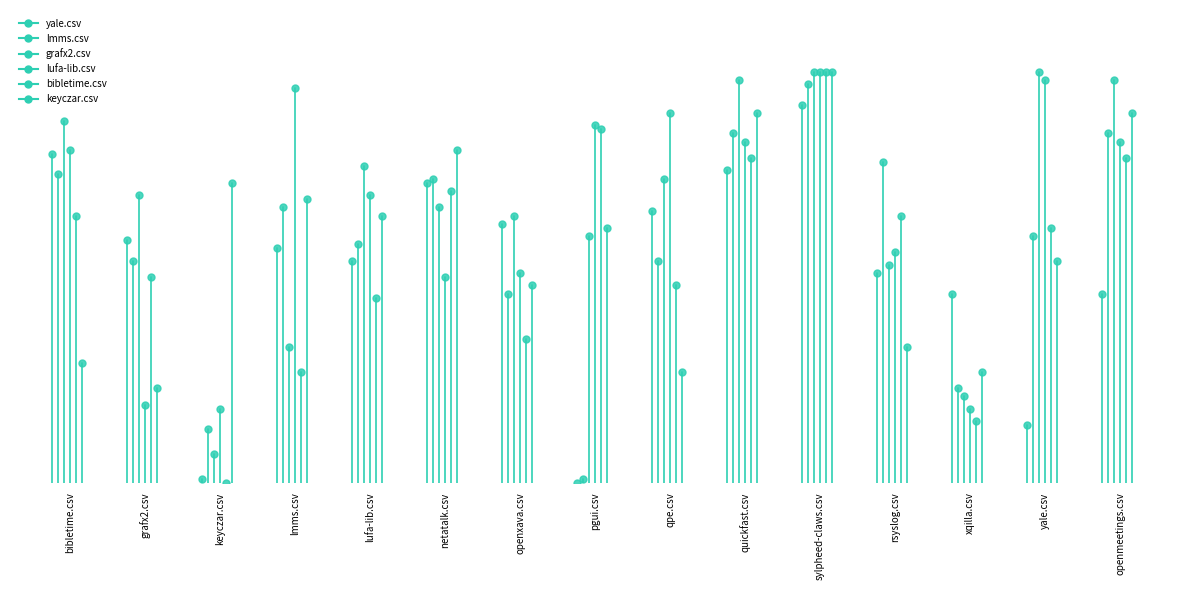

Where is the first local maximum for lmms.csv?

lmms.csv